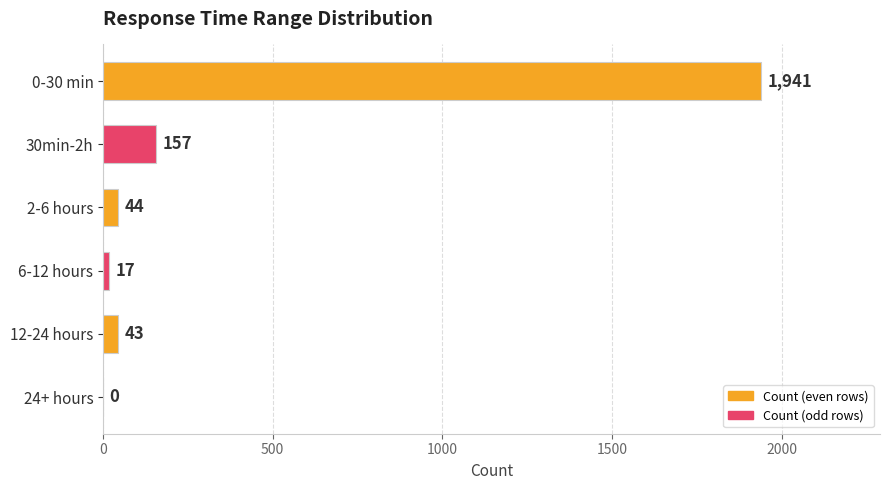

How many categories are shown in the chart?

6